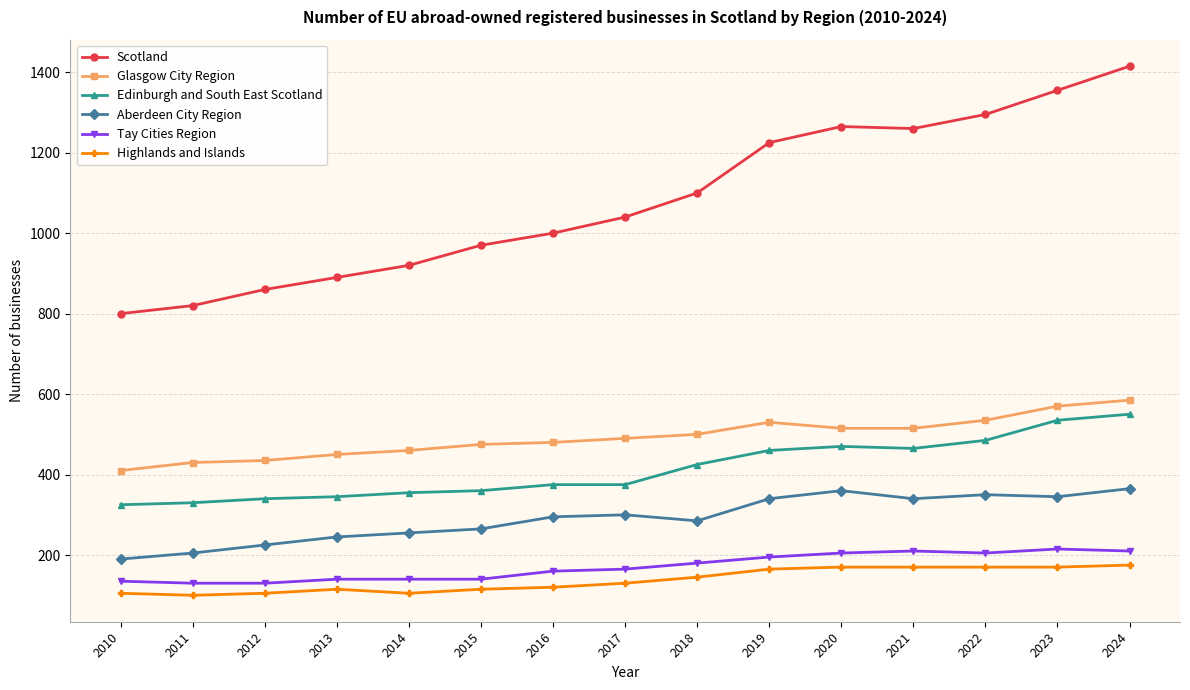

Is the value of Scotland at 2014 greater than the value of Aberdeen City Region at 2014?

Yes